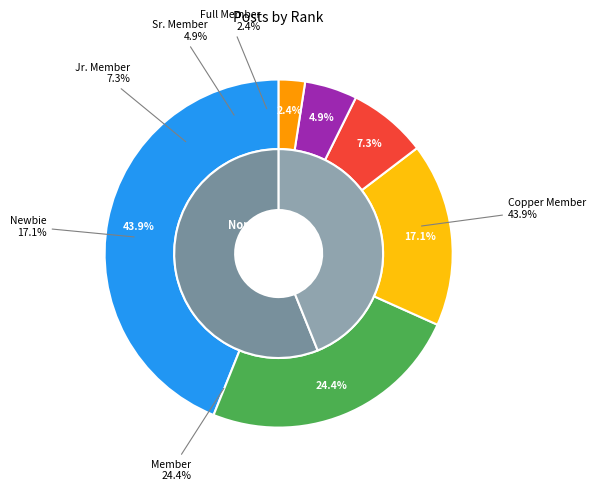

What is the total percentage of Newbie and Jr. Member?

24.4%